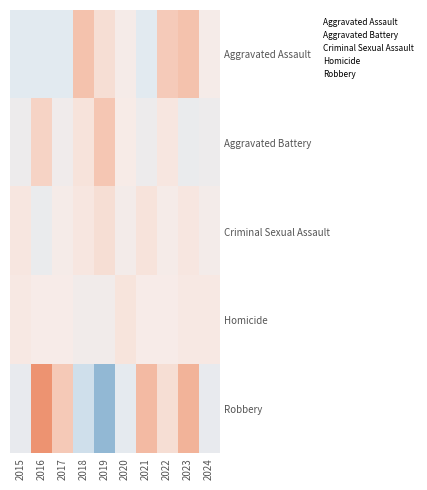

Rank the series by their maximum value, from lowest to highest.

Homicide, Criminal Sexual Assault, Aggravated Battery, Aggravated Assault, Robbery